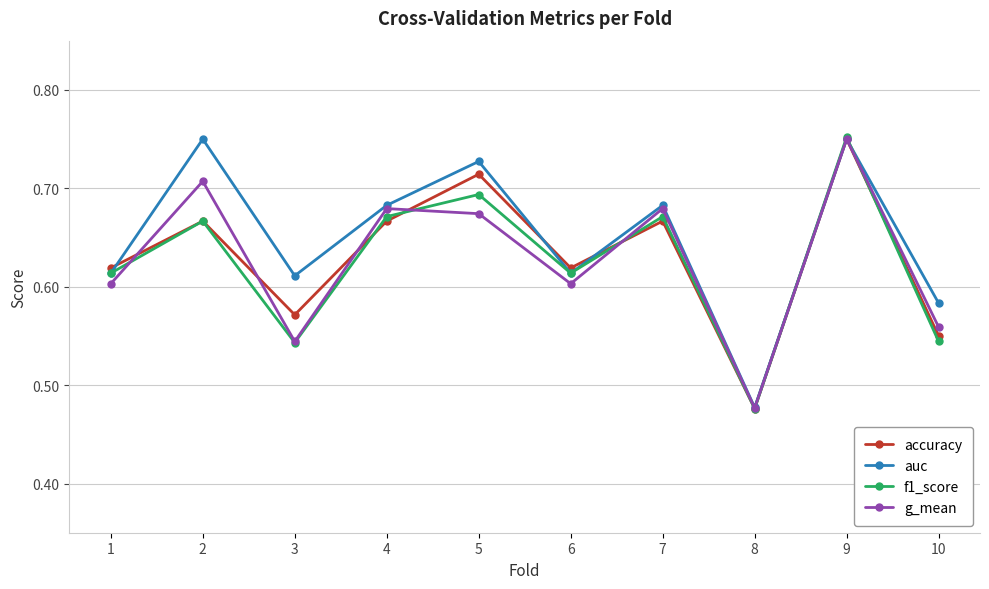

Which series has the largest total across all categories?

auc